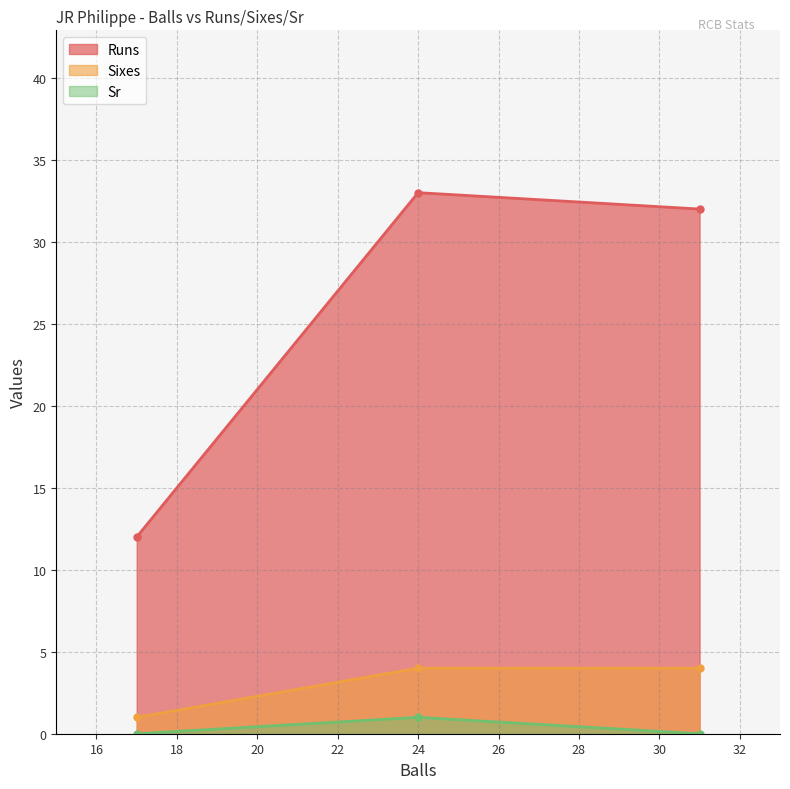

At 17, list the series in order from smallest to largest.

Runs, Sixes